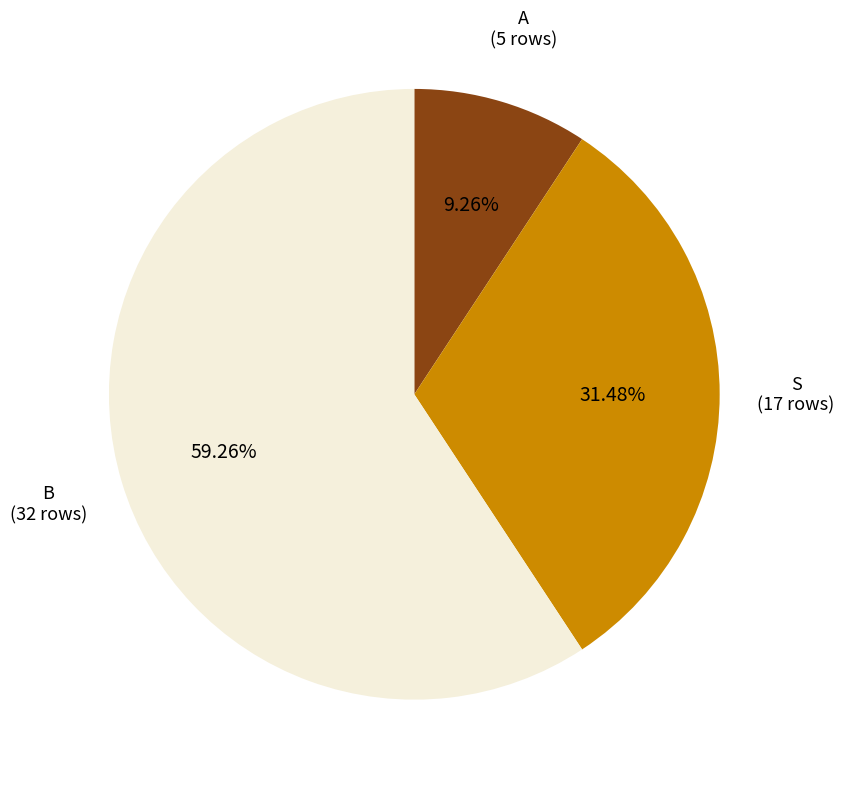

What percentage is the A slice, to the nearest percent?

9%